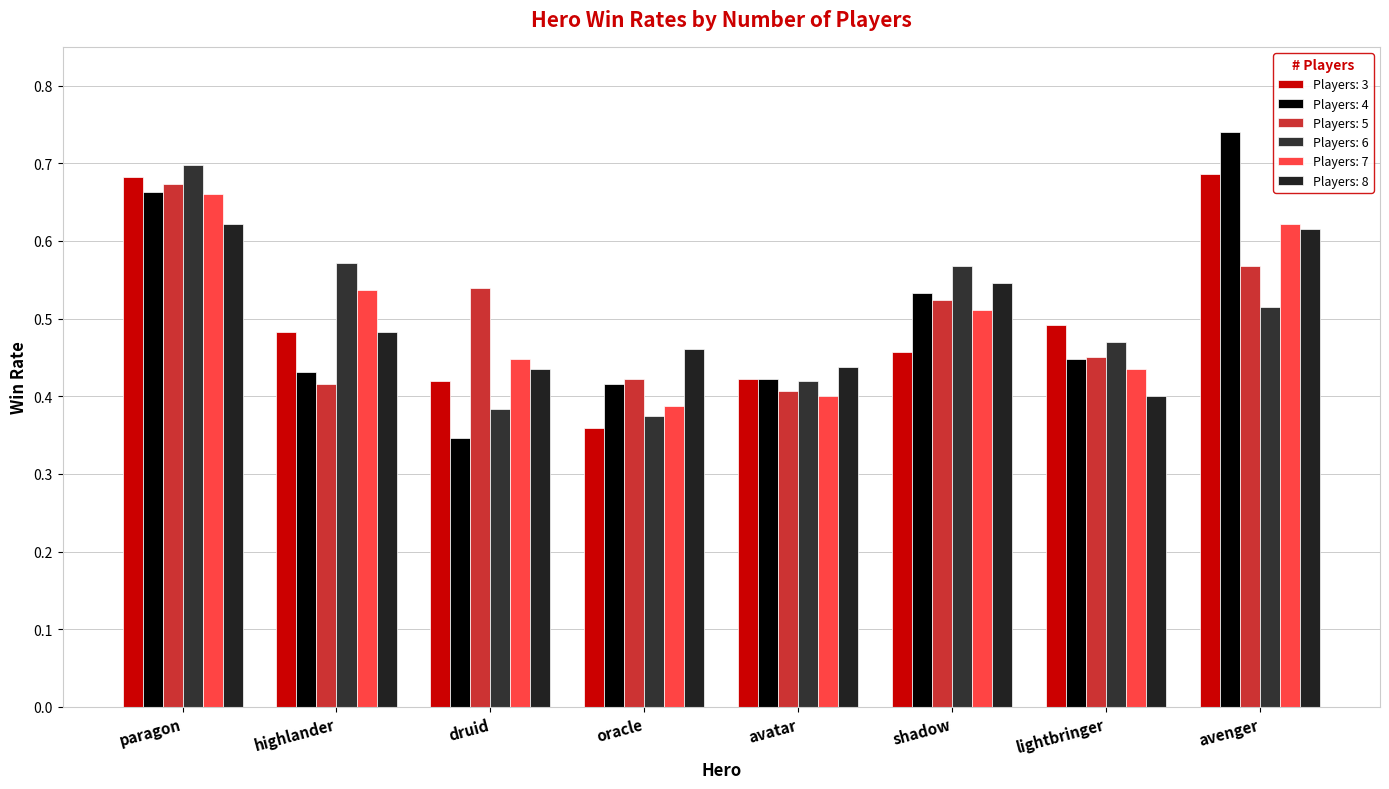

At which category is the sum across all series the highest?

paragon